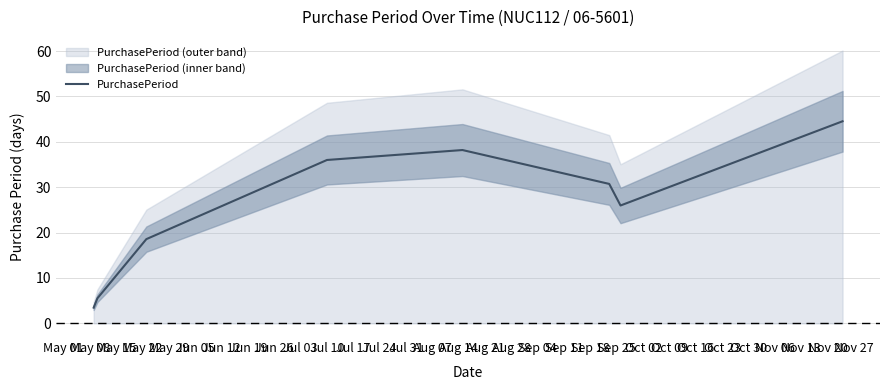

What is the maximum value for PurchasePeriod?

44.5